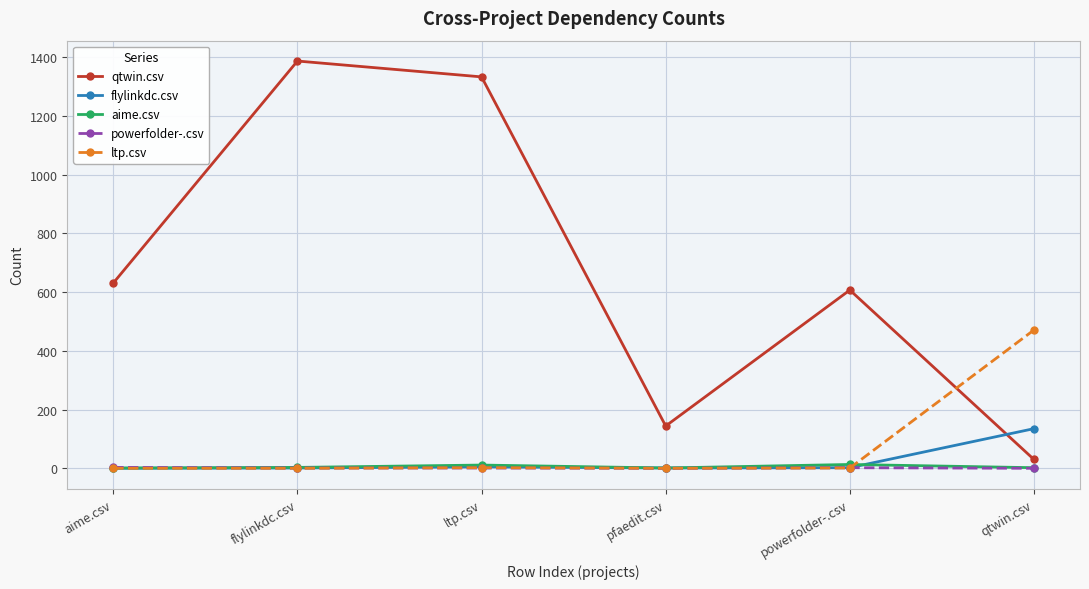

What is the average value of the qtwin.csv series?

689